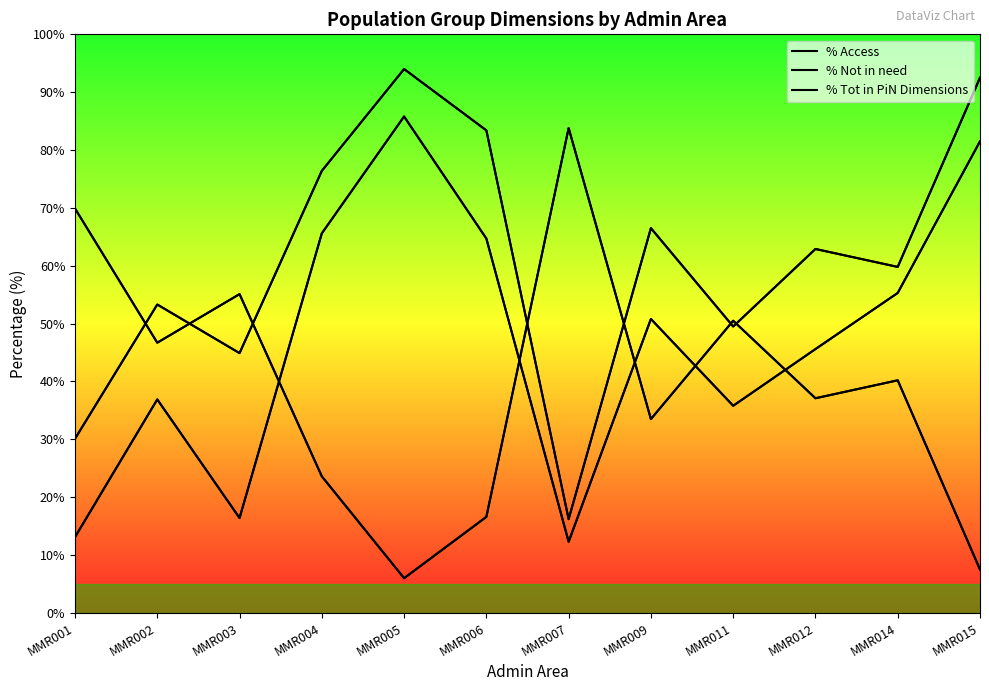

True or false: % Not in need has a value of 16.6 at MMR006.

True